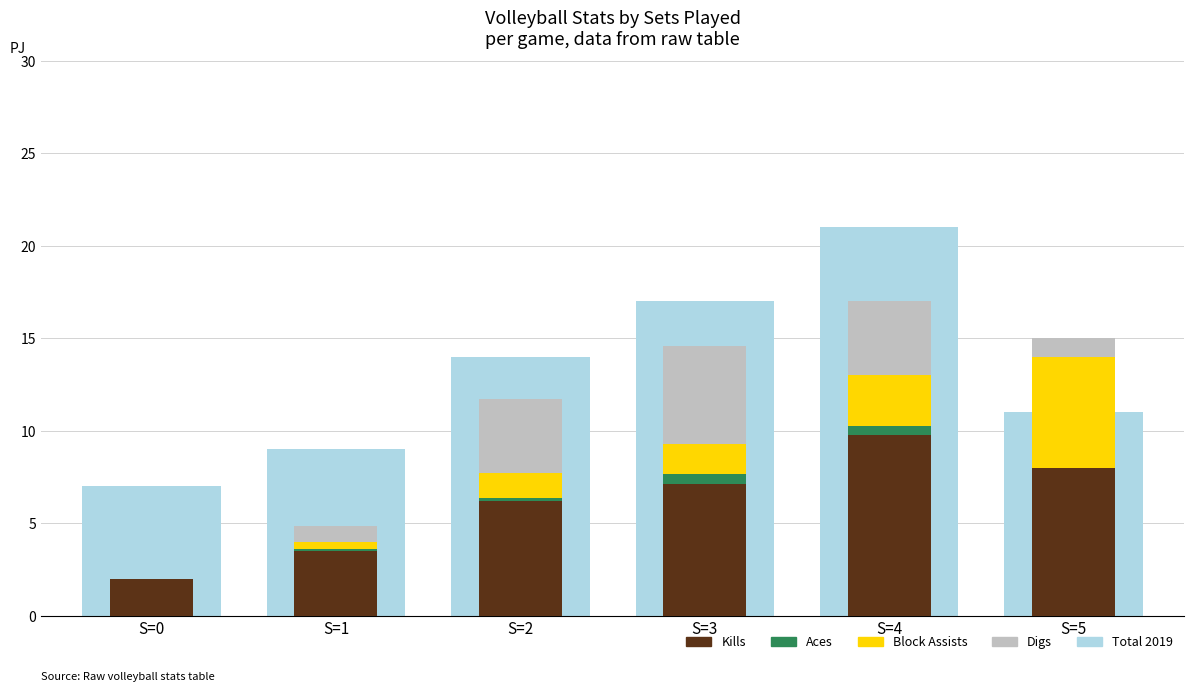

List the labels in order of Kills value, largest first.

S=4, S=5, S=3, S=2, S=1, S=0